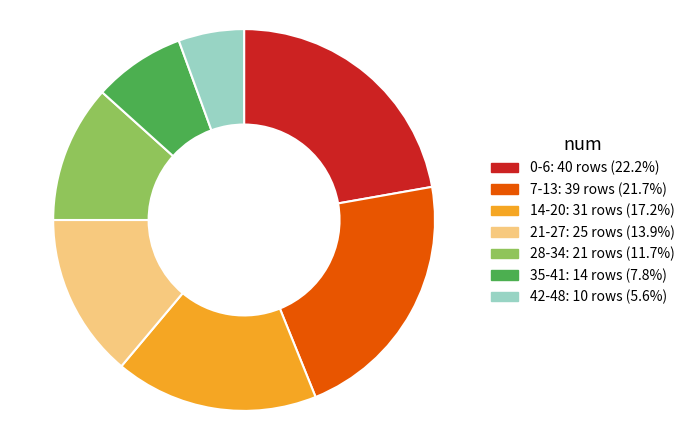

Count the number of slices in the pie.

7